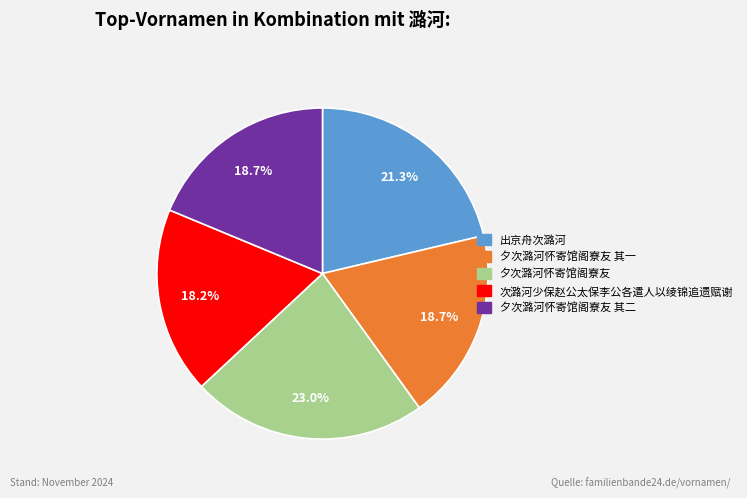

Is there a majority slice in this chart?

No